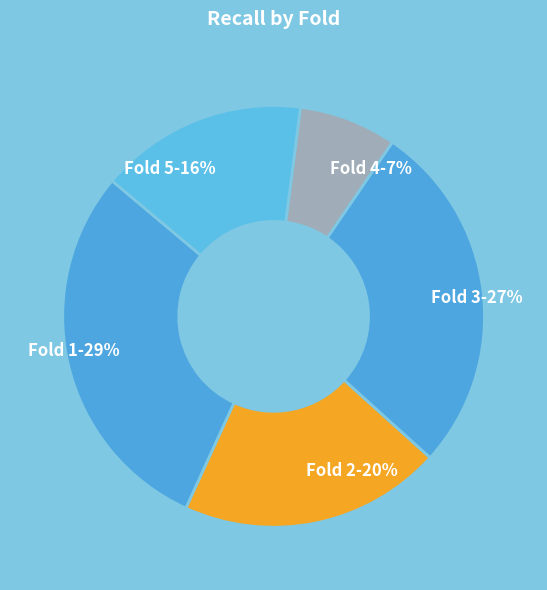

Combined, do Fold 1 and Fold 2 account for over 50%?

No